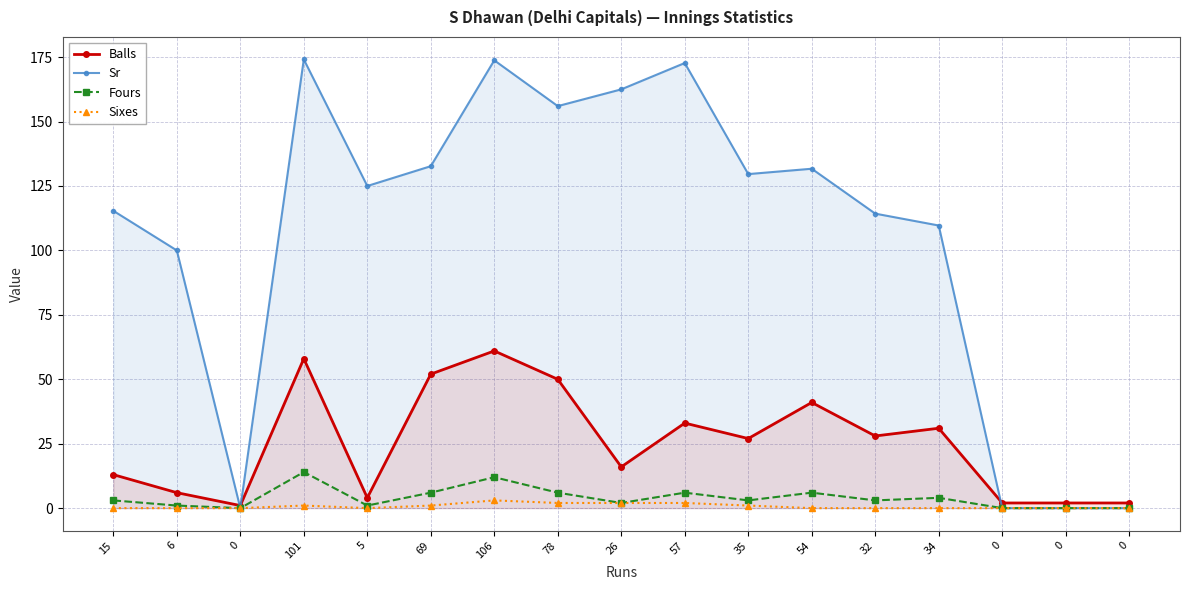

What value does the Fours series have at 78?

6.0